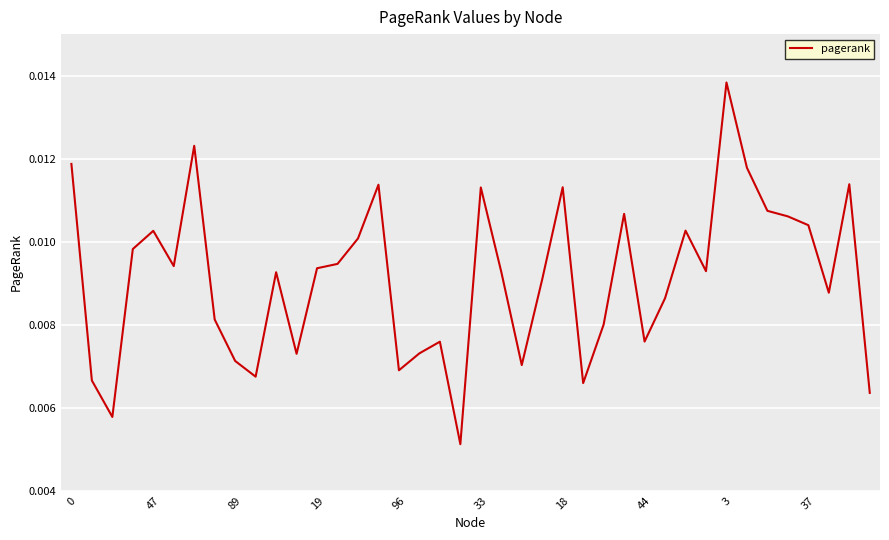

Which label corresponds to the largest value in the chart?

3